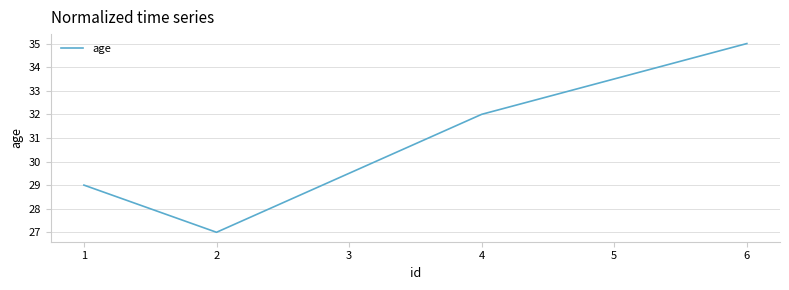

True or false: the data shows 32 at 4.

True